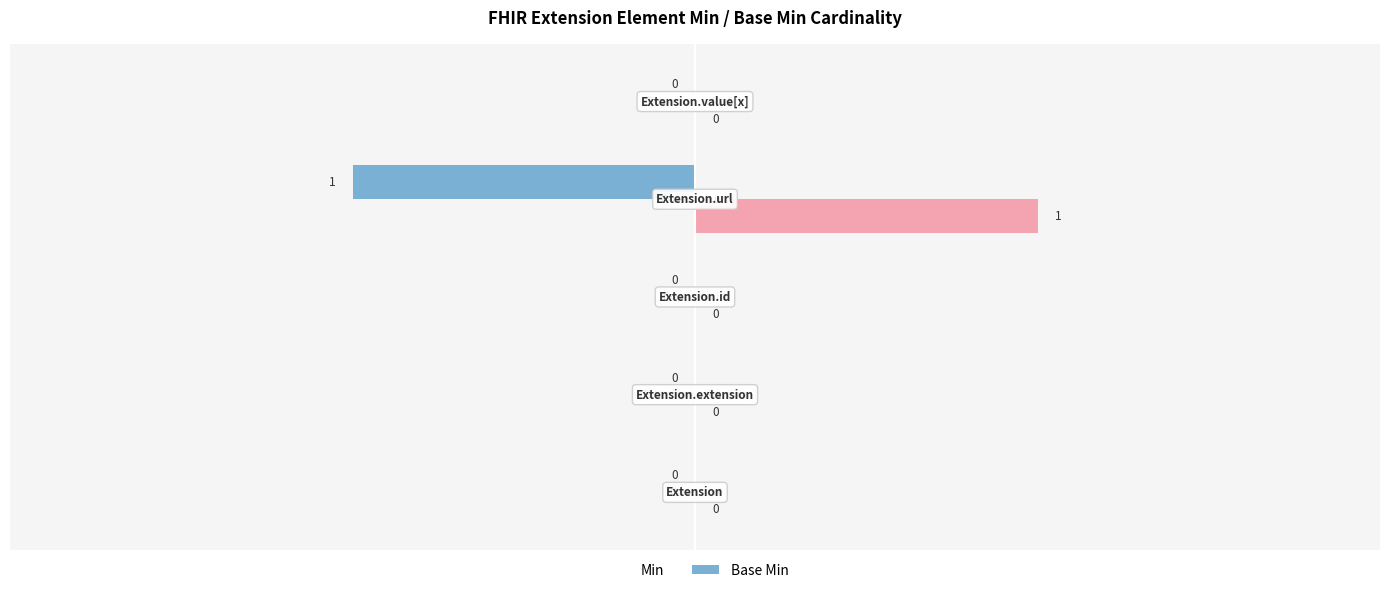

How many bars are there in total?

10